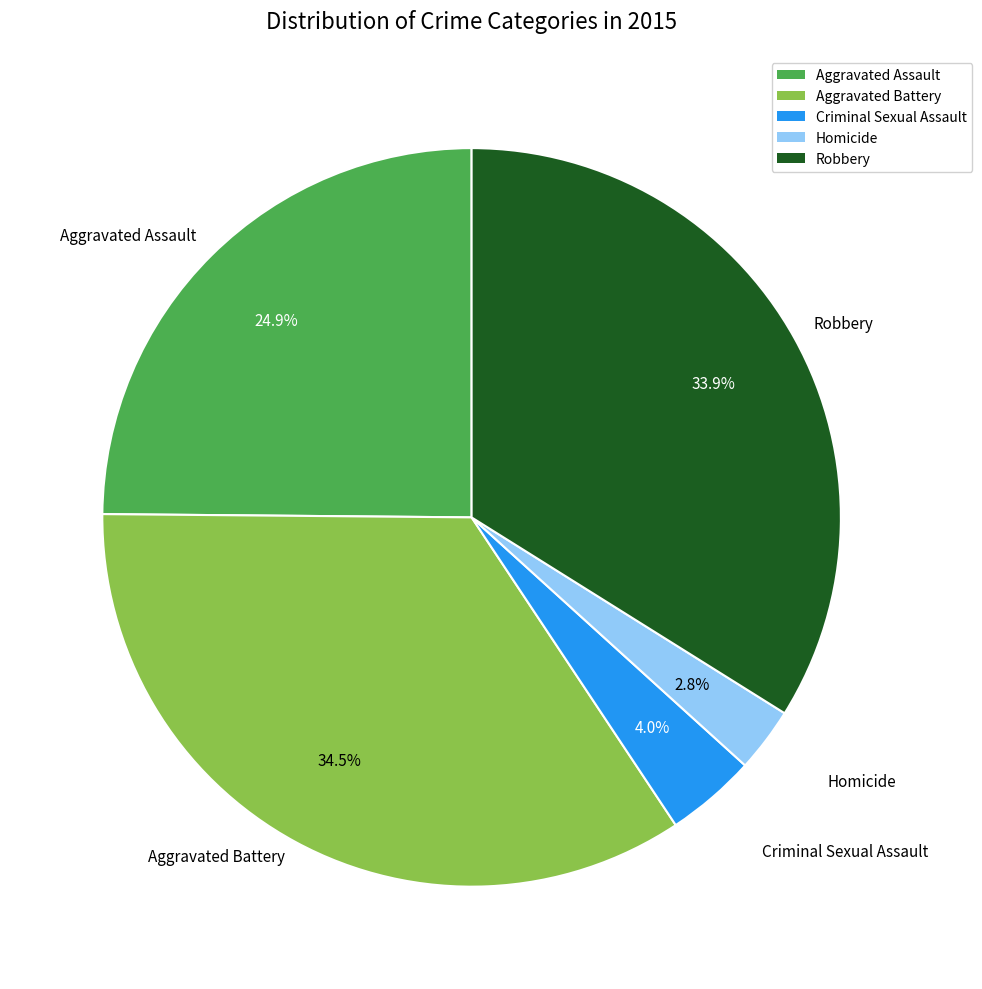

Rank the categories by value from highest to lowest.

Aggravated Battery, Robbery, Aggravated Assault, Criminal Sexual Assault, Homicide